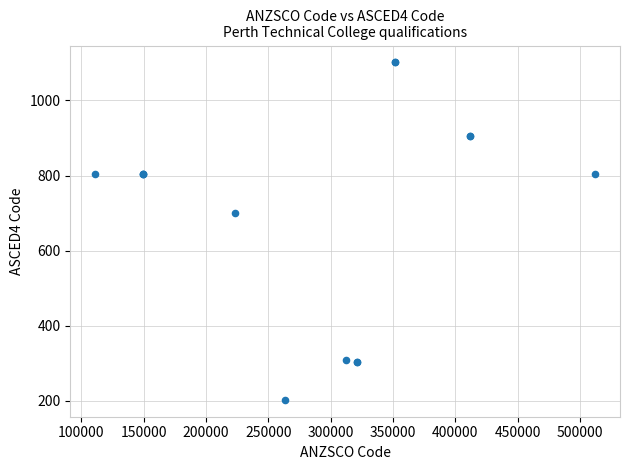

What Y value in the scatter plot is closest to 652?

701